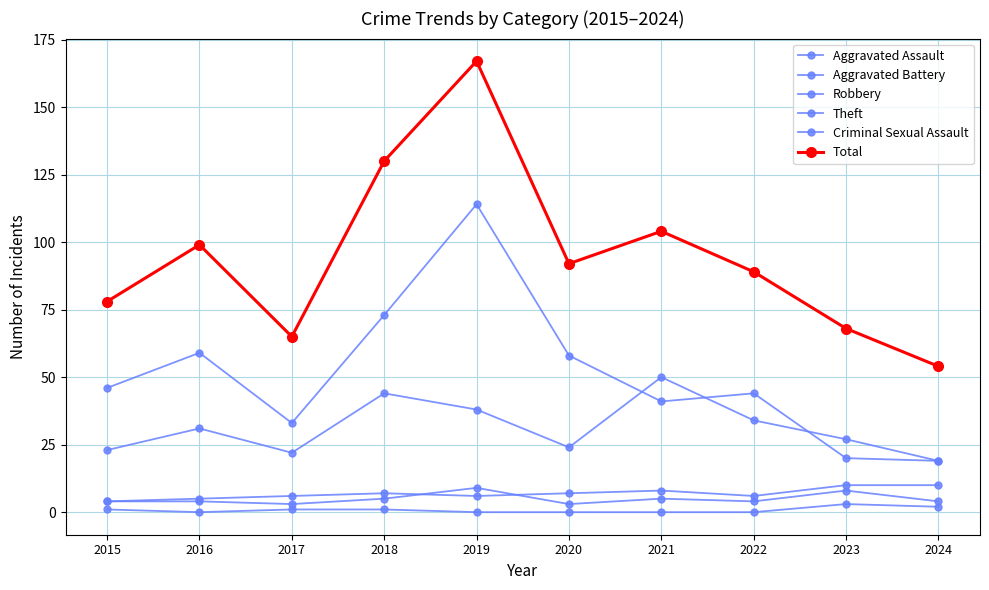

True or false: Theft has a value of 58 at 2020.

True